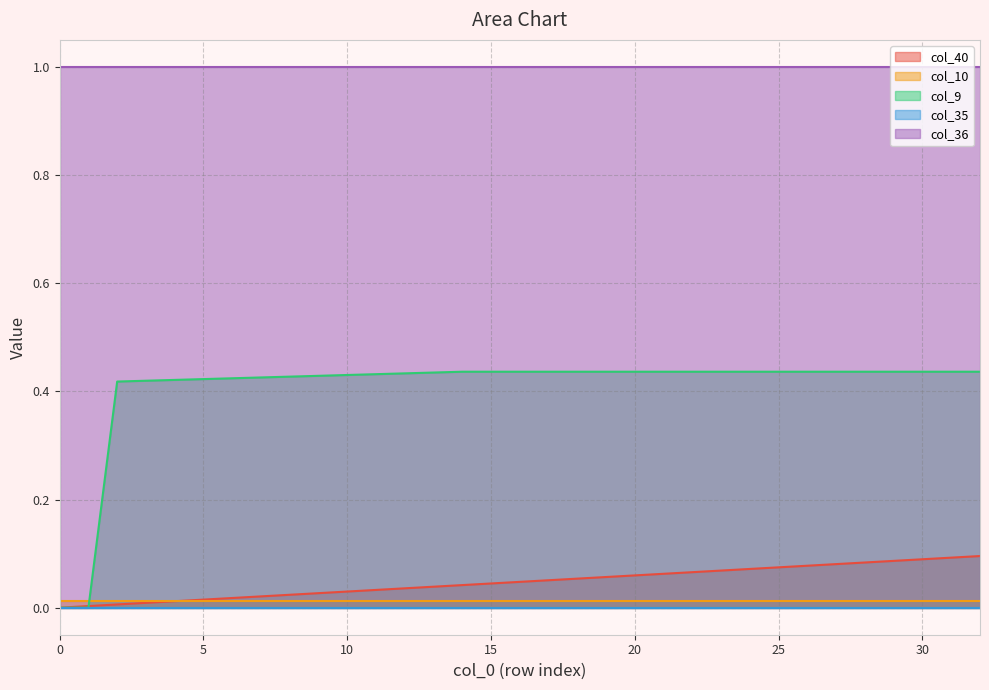

How many categories are shown in the chart?

33